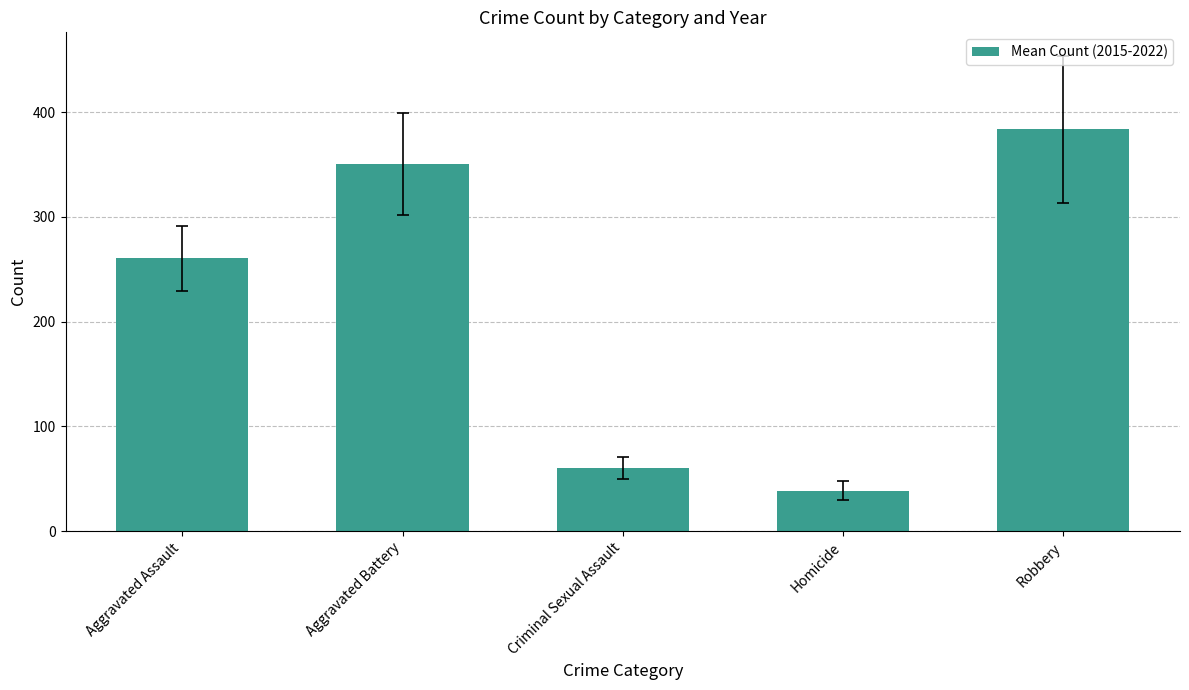

Rank the categories by value from lowest to highest.

Homicide, Criminal Sexual Assault, Aggravated Assault, Aggravated Battery, Robbery